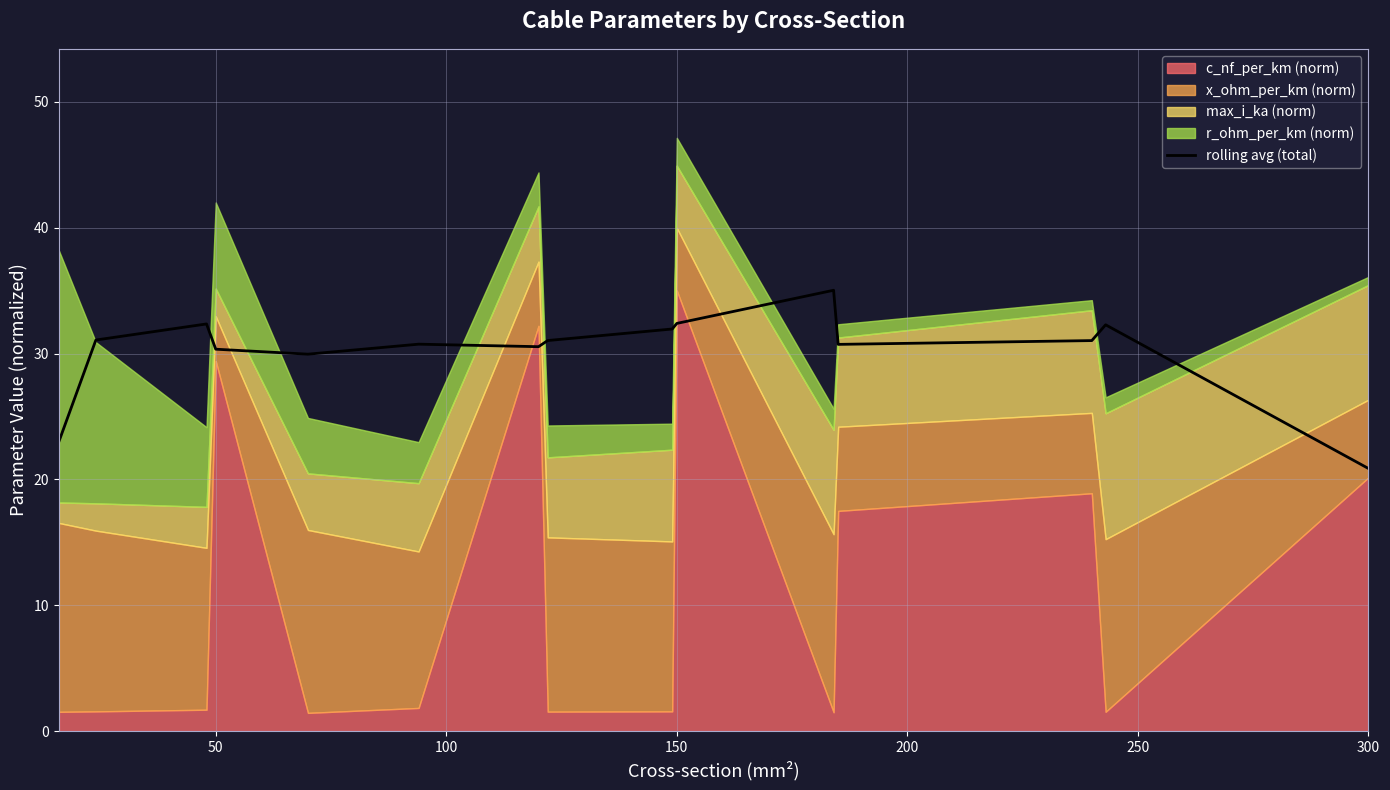

What is the greatest value displayed?

35.0